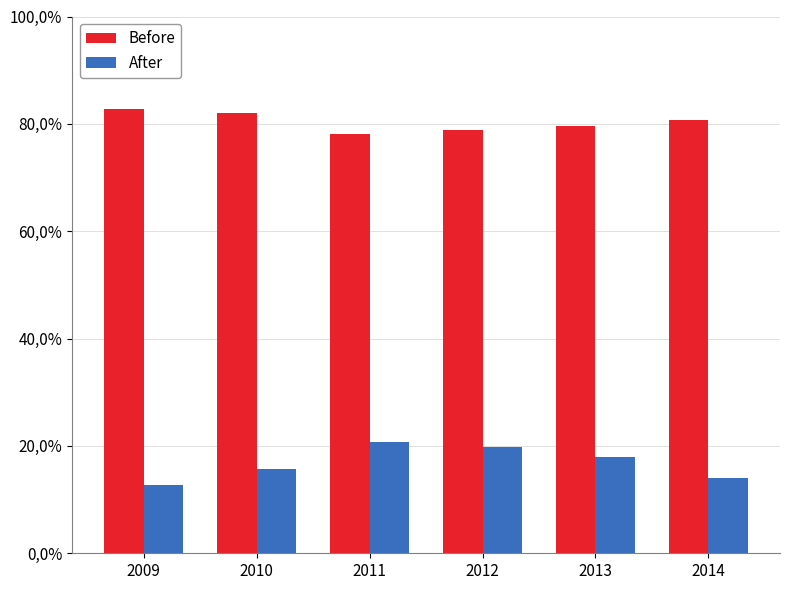

Rank the series by their maximum value, from highest to lowest.

Before, After